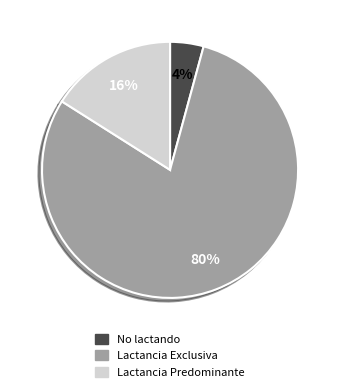

How many segments does this pie chart have?

3